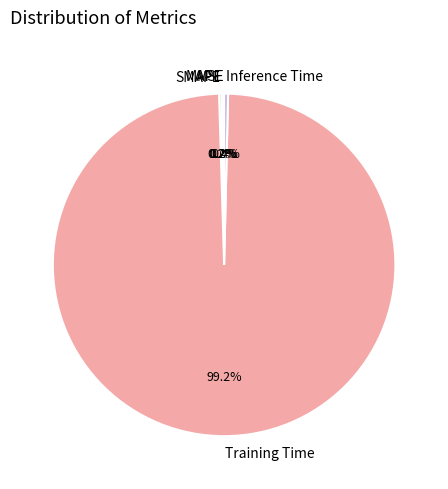

True or false: Inference Time accounts for 0% of the total.

True